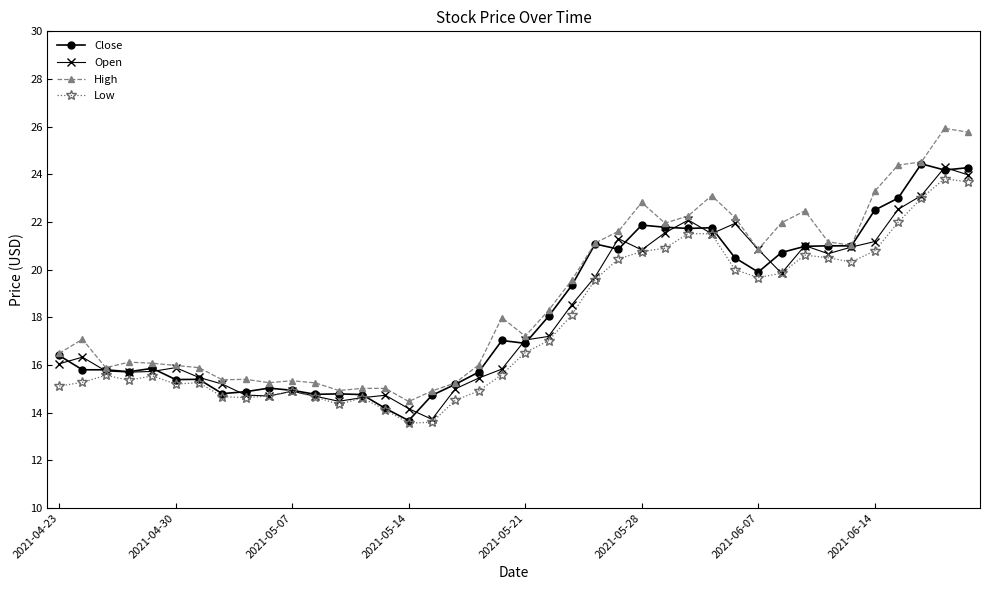

Which series has the largest range (max minus min)?

High